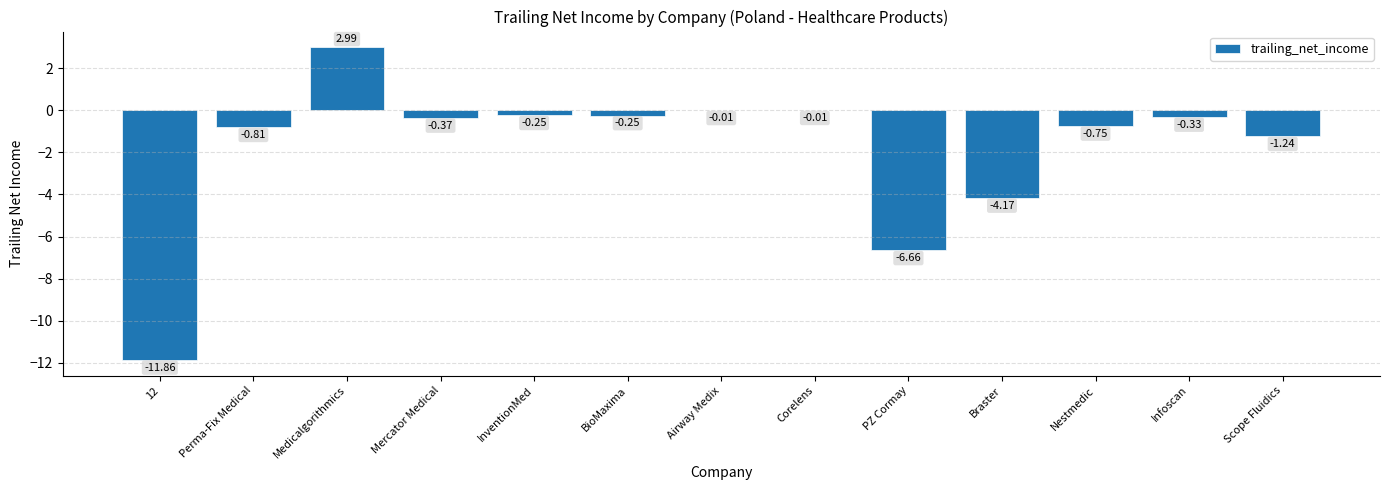

Which has a higher value, BioMaxima or Infoscan?

BioMaxima